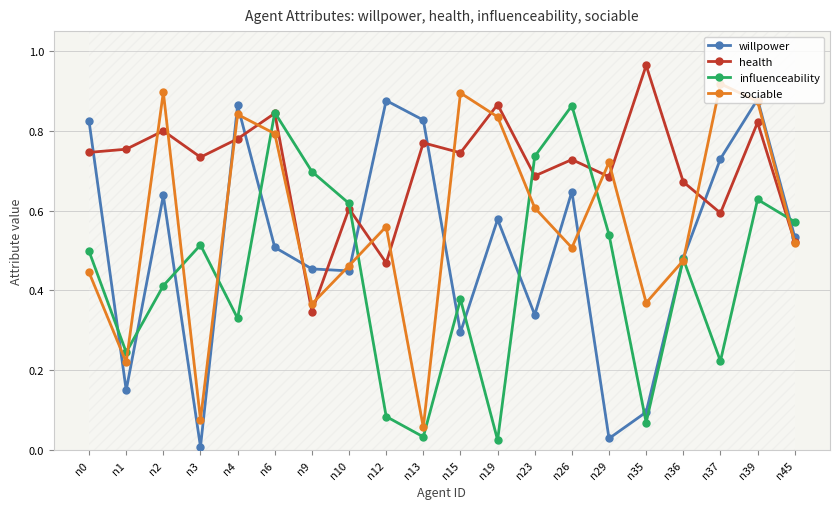

How many lines are shown in the chart?

4